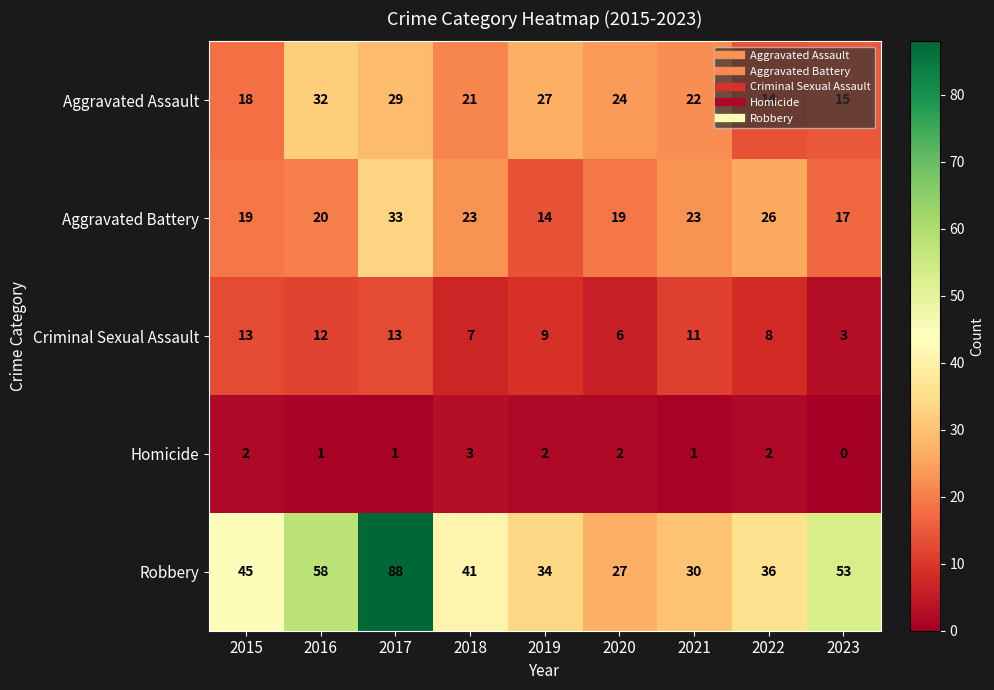

True or false: Homicide has a value of 2 at 2017.

False